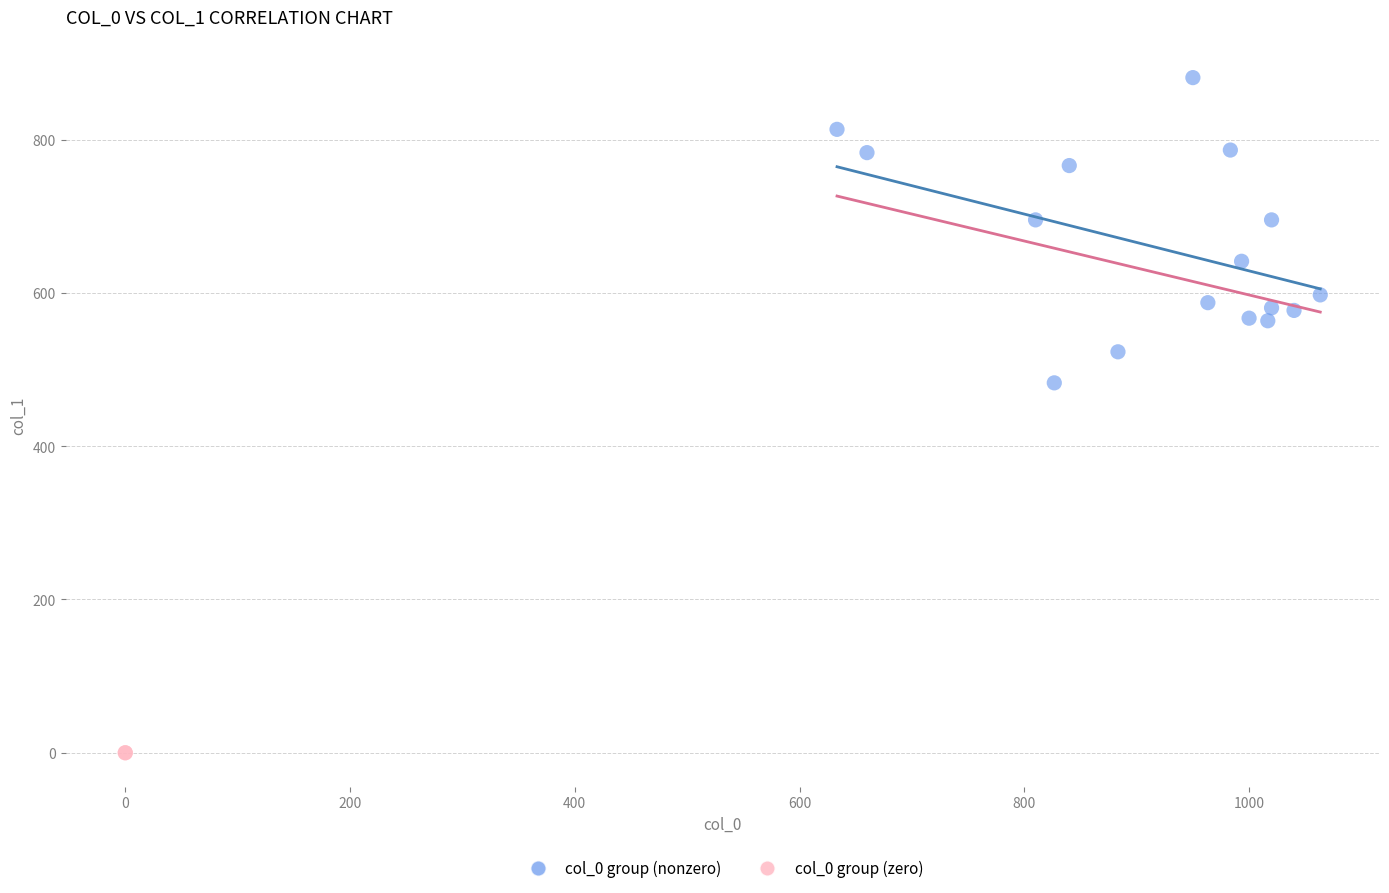

What are all the series names shown in the legend?

col_0 group (nonzero), col_0 group (zero)